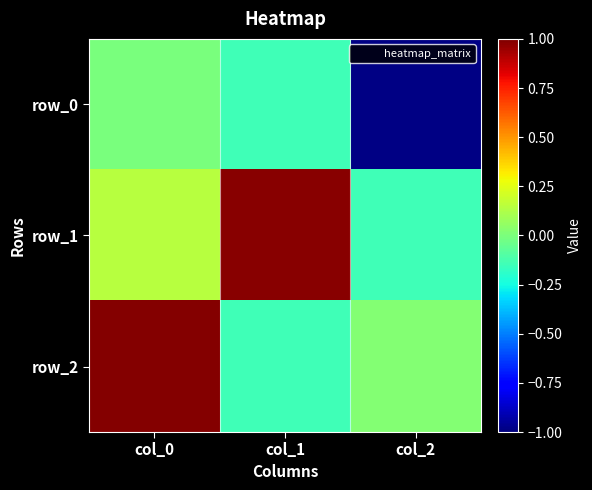

What is the difference between the row_1 values at col_2 and col_1?

1.1